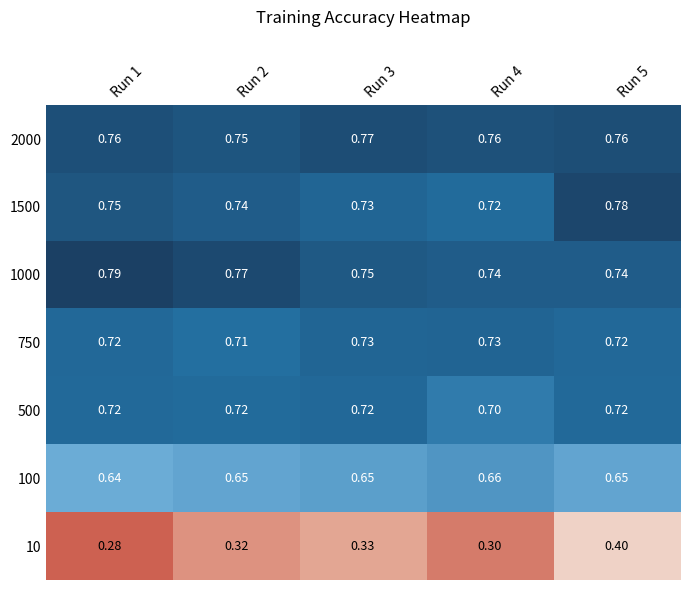

Is the value of 100 at Run 1 greater than the value of 10 at Run 2?

Yes